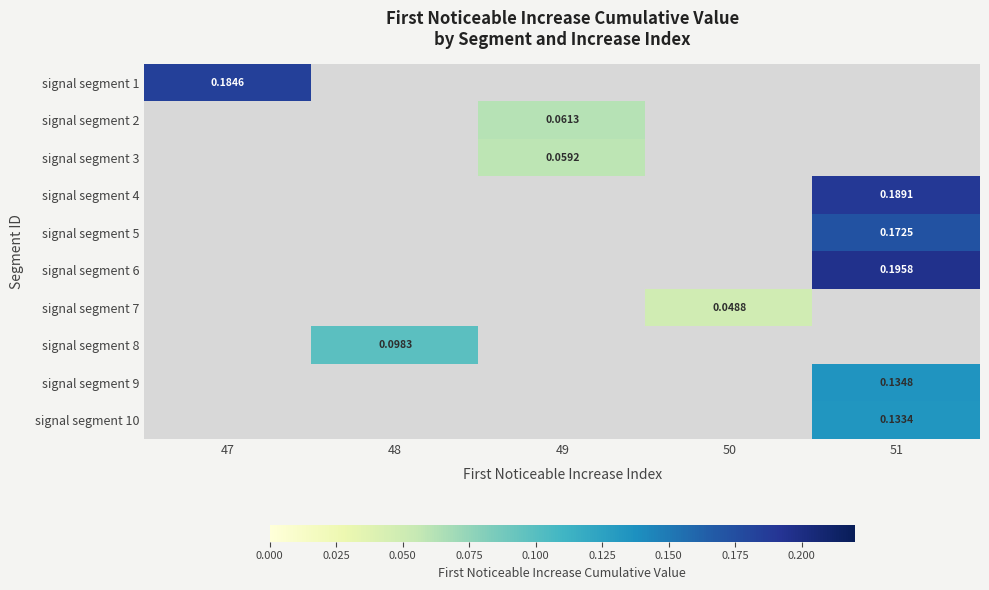

What value does the signal segment 1 series have at 47?

0.2